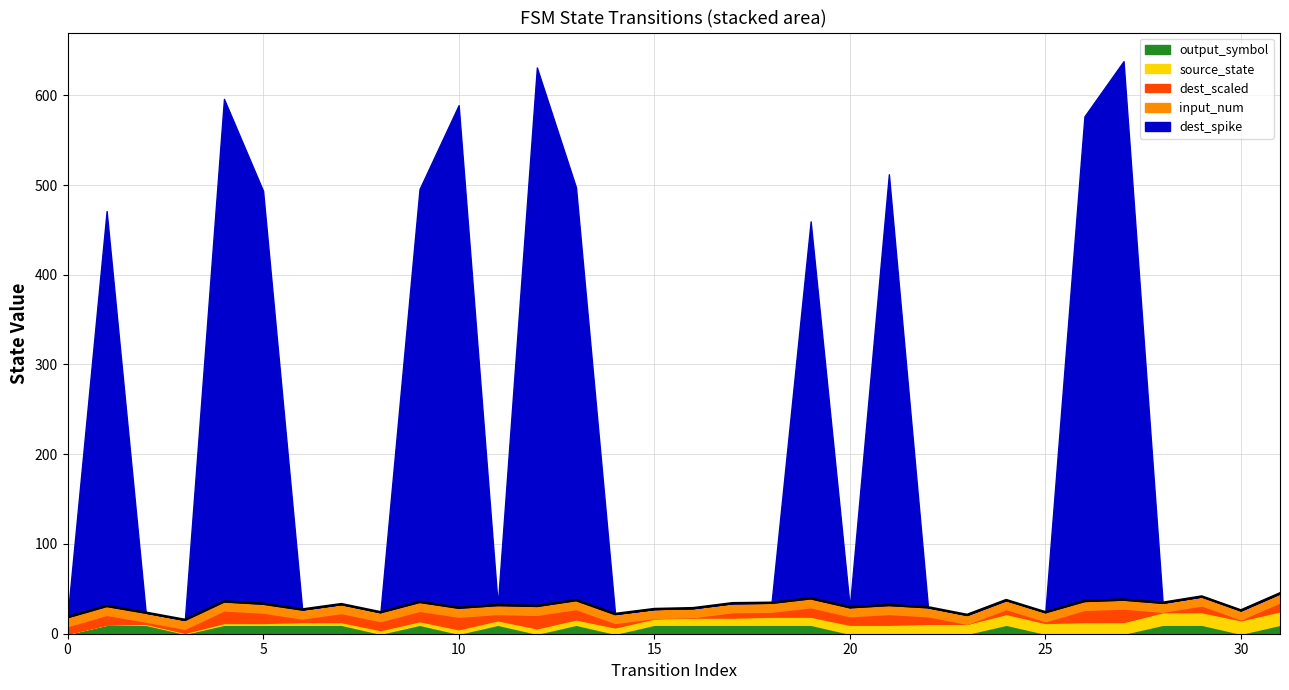

The value of output_symbol at 5 is 1. True or false?

False